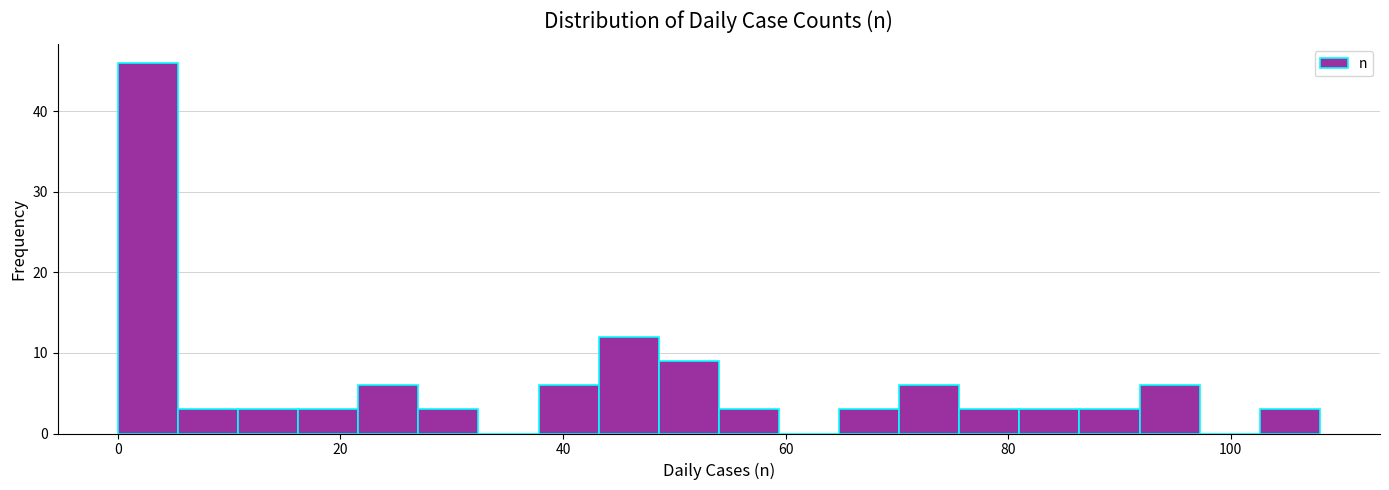

Around what value on the x-axis is the tallest bar? Give the approximate position of its centre, as read against the axis.

2